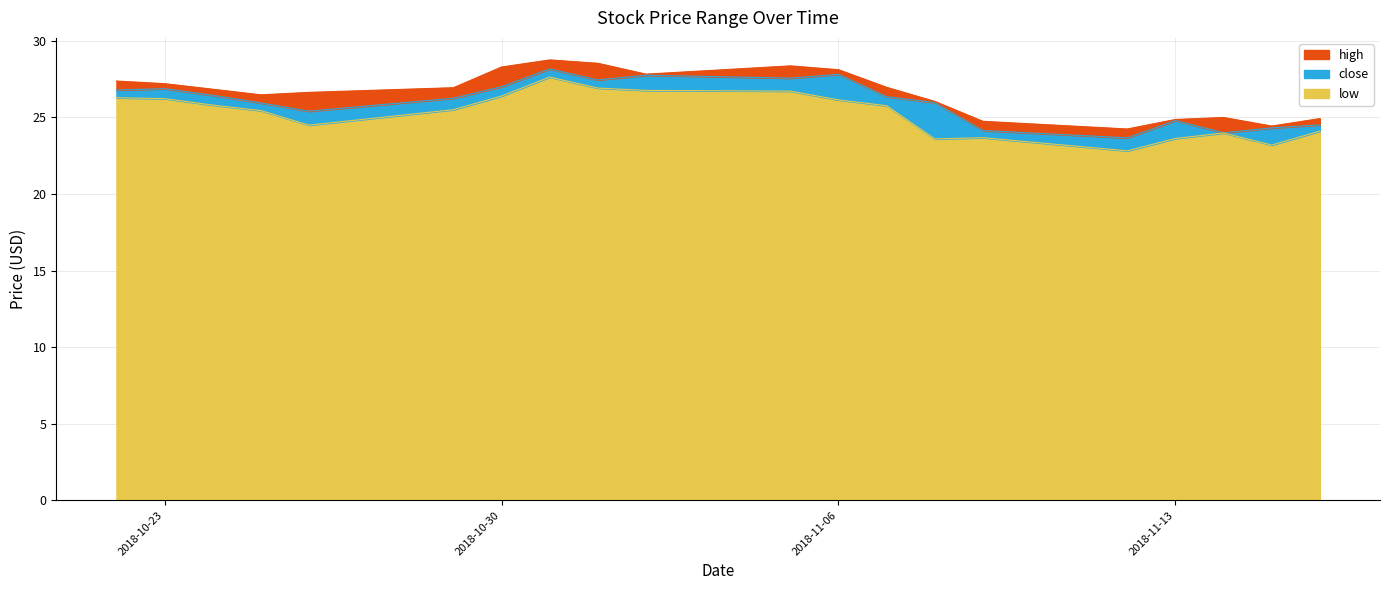

What are all the series names shown in the legend?

high, close, low